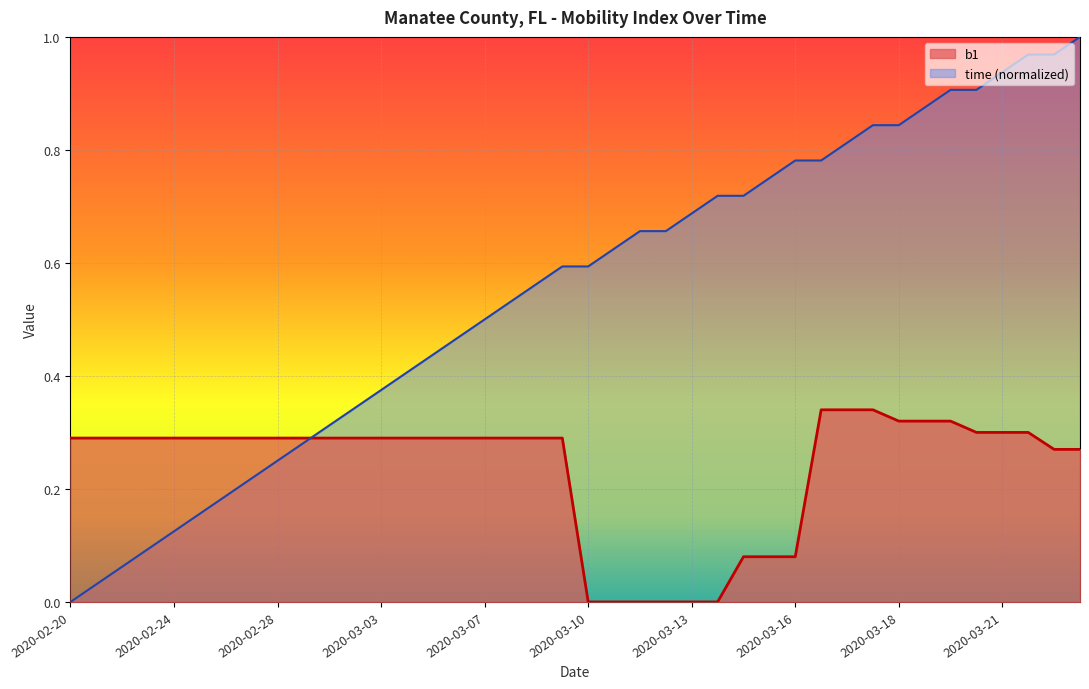

Which series has the largest total across all categories?

time (normalized)